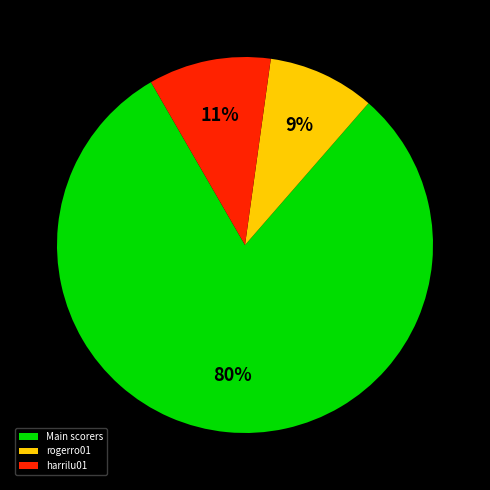

To the nearest percent, what is the difference between the largest and smallest slice percentages?

71%